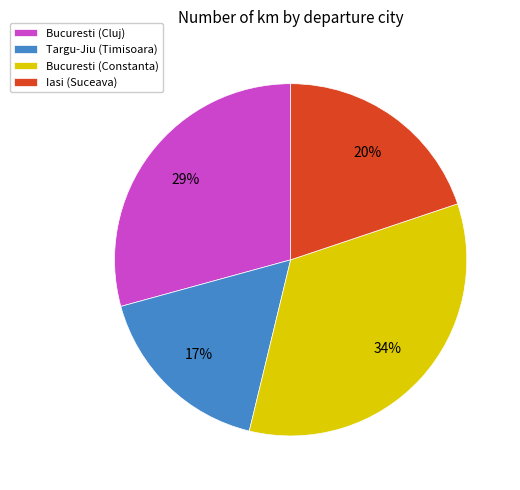

The Bucuresti (Constanta) slice represents 46% of the pie. True or false?

False